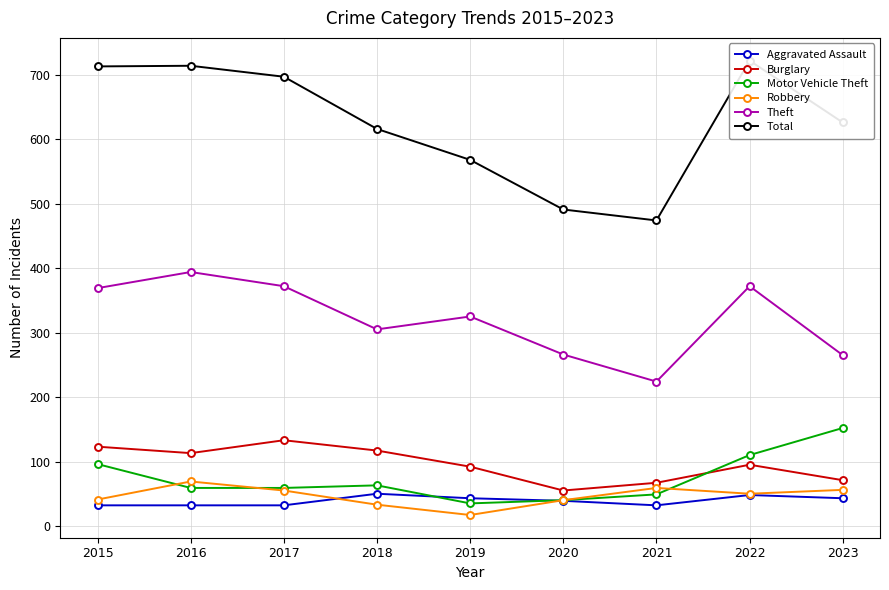

Is this an area chart (filled region under the line)?

No